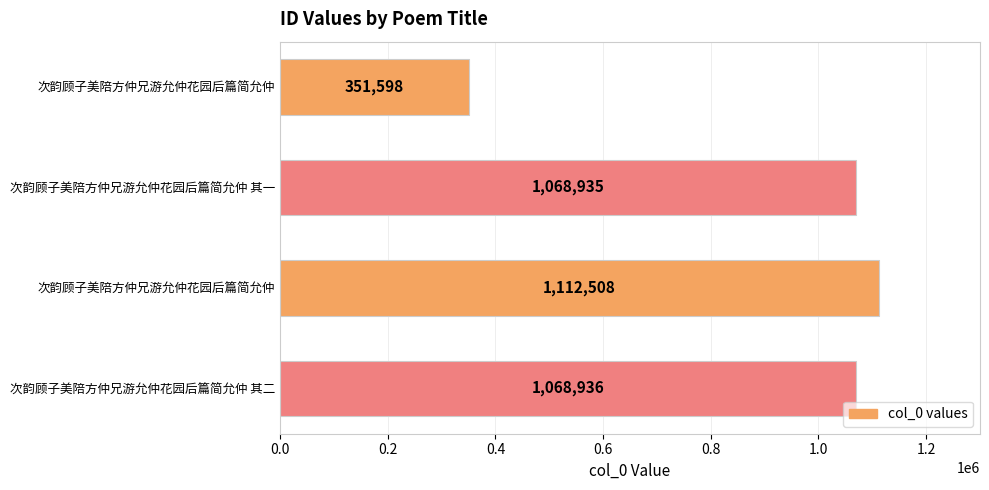

How many bars are there in total?

4